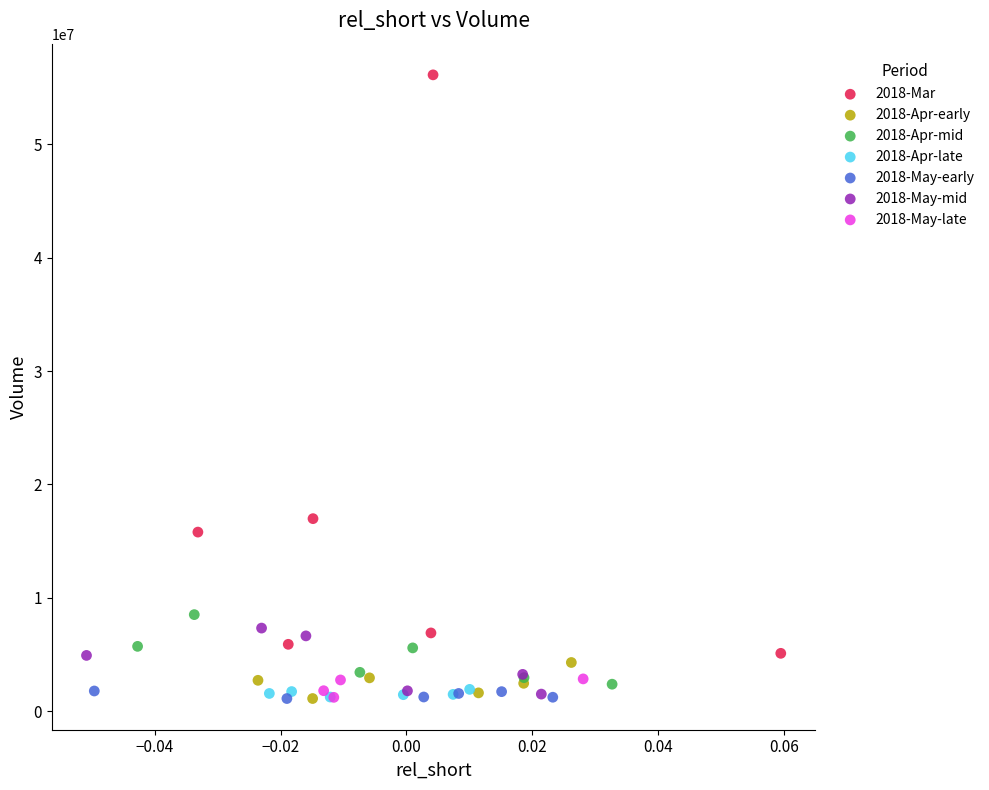

Which series contains the highest Y value?

2018-Mar